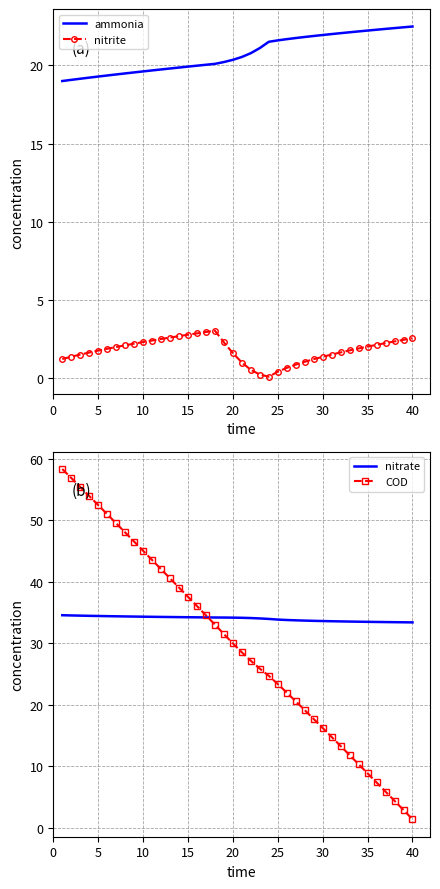

How many values in the nitrite series are below 1?

7